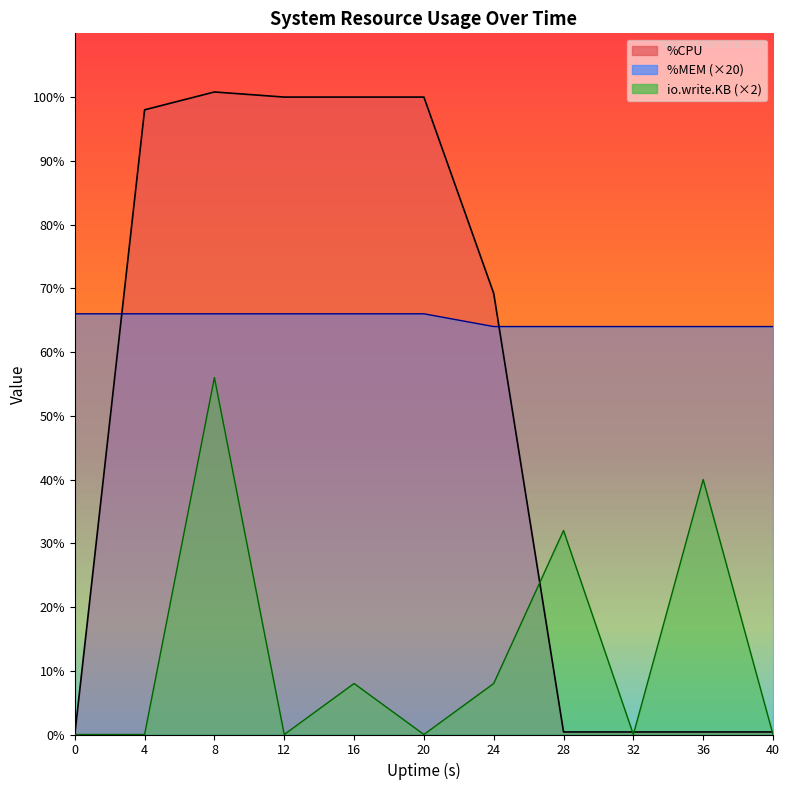

What is the total value across all series at 16?

174.0